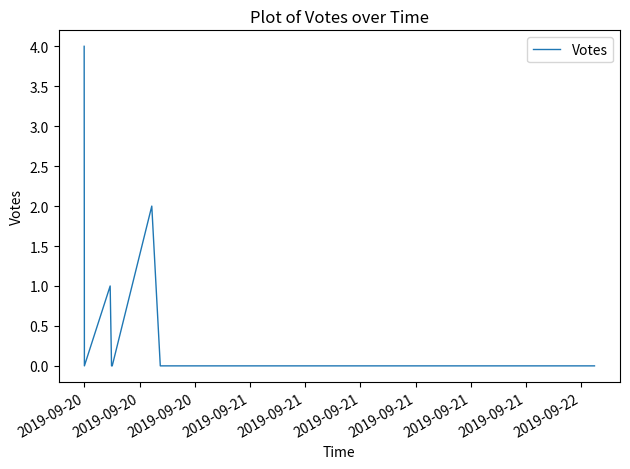

What is the greatest value displayed?

4